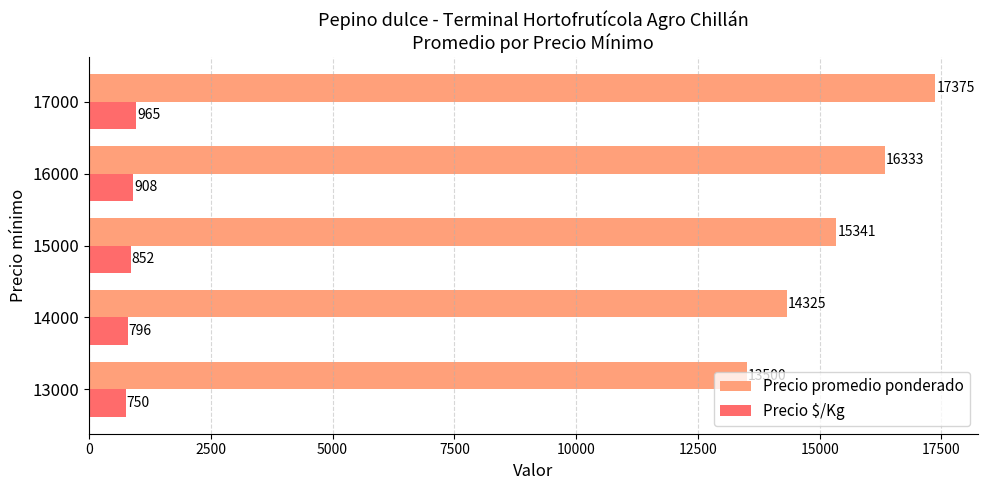

Read the Precio $/Kg value at 14000, to the nearest 5.

795